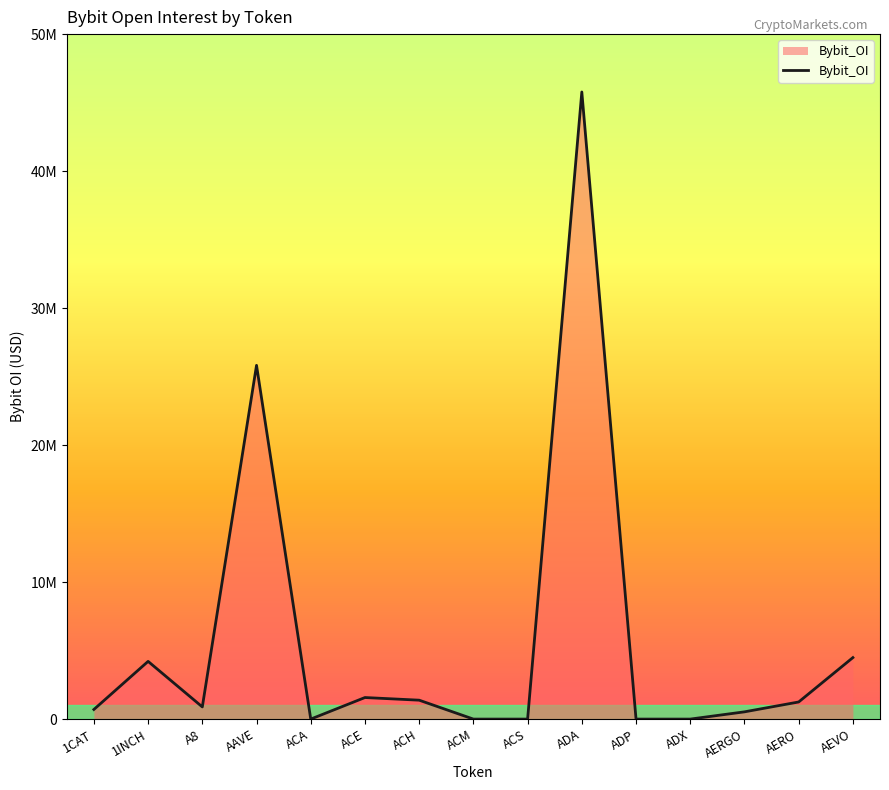

At which label is the value closest to 22888254?

AAVE